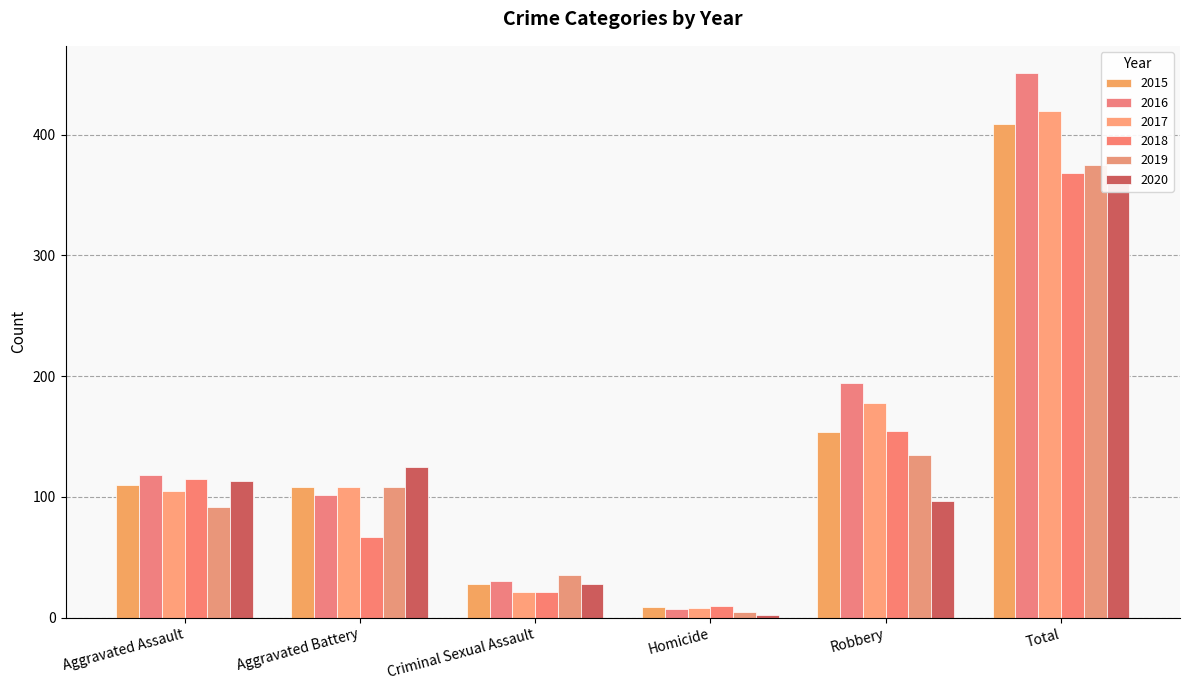

What position from the right is Aggravated Assault?

6